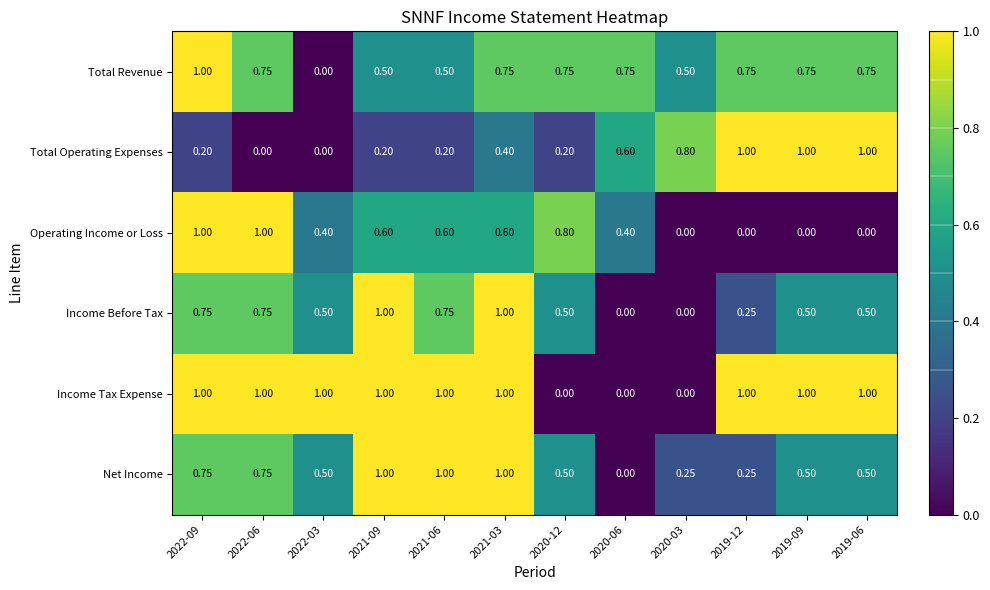

Which series has the largest total across all categories?

Income Tax Expense